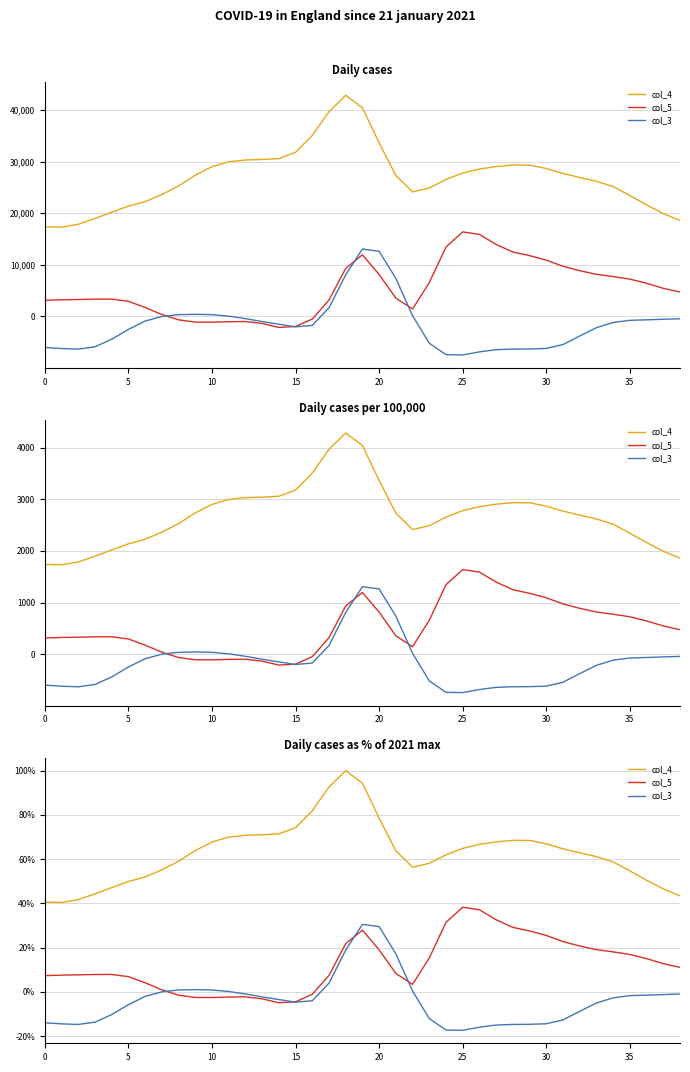

List the series in order of their overall mean, highest first.

col_4, col_5, col_3